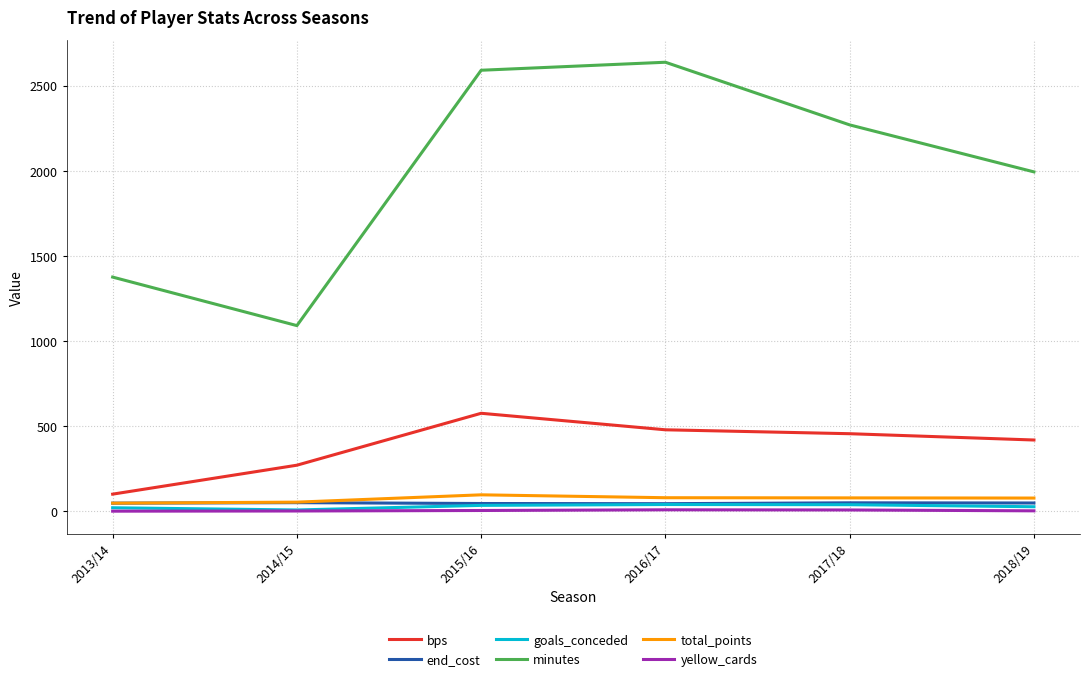

What is the average value of the minutes series?

1992